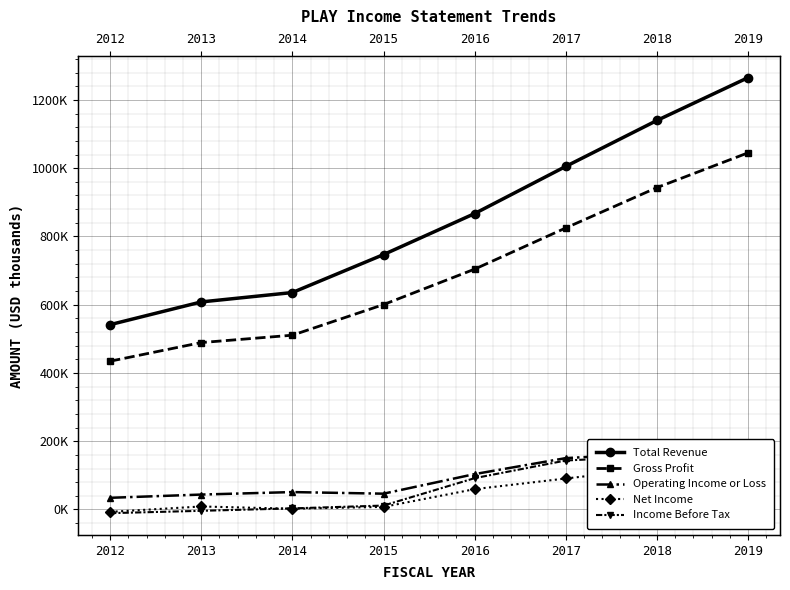

Reading left to right, transcribe all the data shown in this chart.

Total Revenue: 2012=541500	2013=608100	2014=635600	2015=746800	2016=867000	2017=1005200	2018=1139800	2019=1265300
Gross Profit: 2012=434400	2013=489000	2014=510600	2015=600300	2016=704200	2017=824900	2018=943100	2019=1045000
Operating Income or Loss: 2012=34200	2013=43700	2014=51000	2015=46300	2016=103700	2017=150500	2018=165100	2019=161000
Net Income: 2012=-7000	2013=8800	2014=2200	2015=7600	2016=59600	2017=90800	2018=120900	2019=117200
Income Before Tax: 2012=-10800	2013=-3900	2014=3200	2015=11500	2016=91800	2017=143500	2018=156400	2019=147900